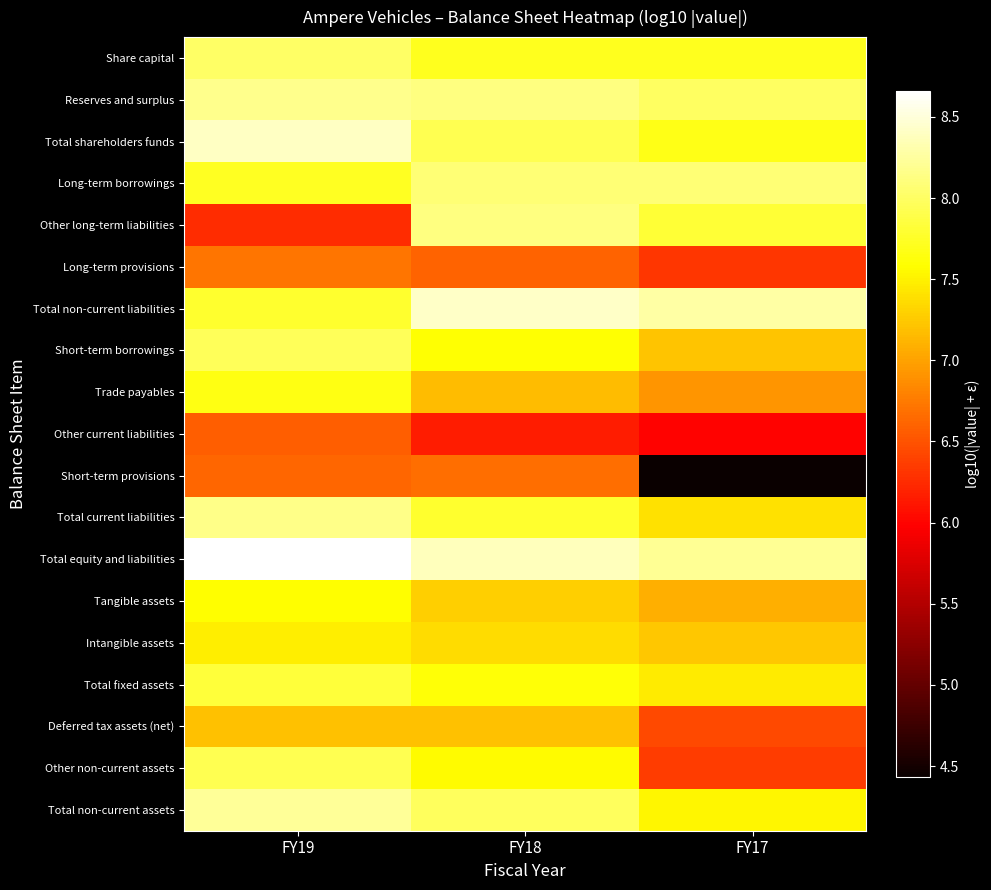

Which series has the largest range (max minus min)?

Short-term provisions